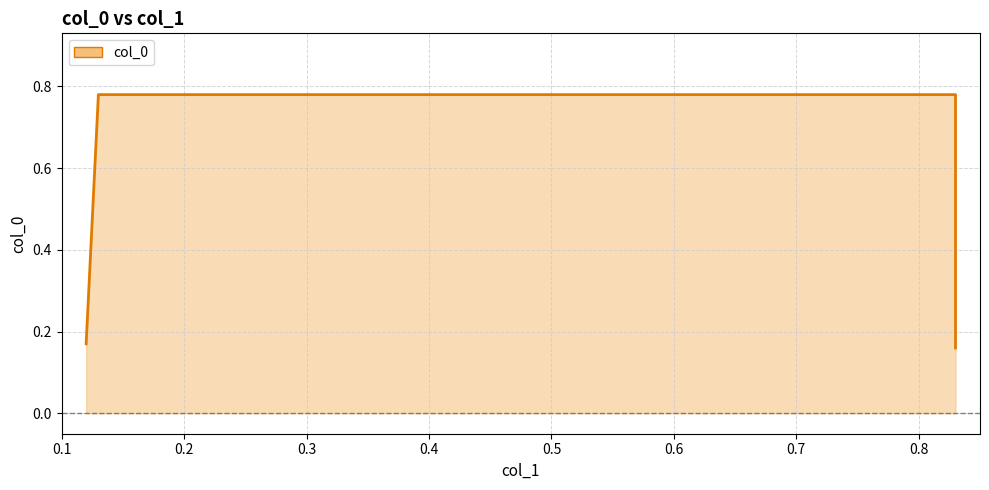

Read the value at 0.3.

0.8